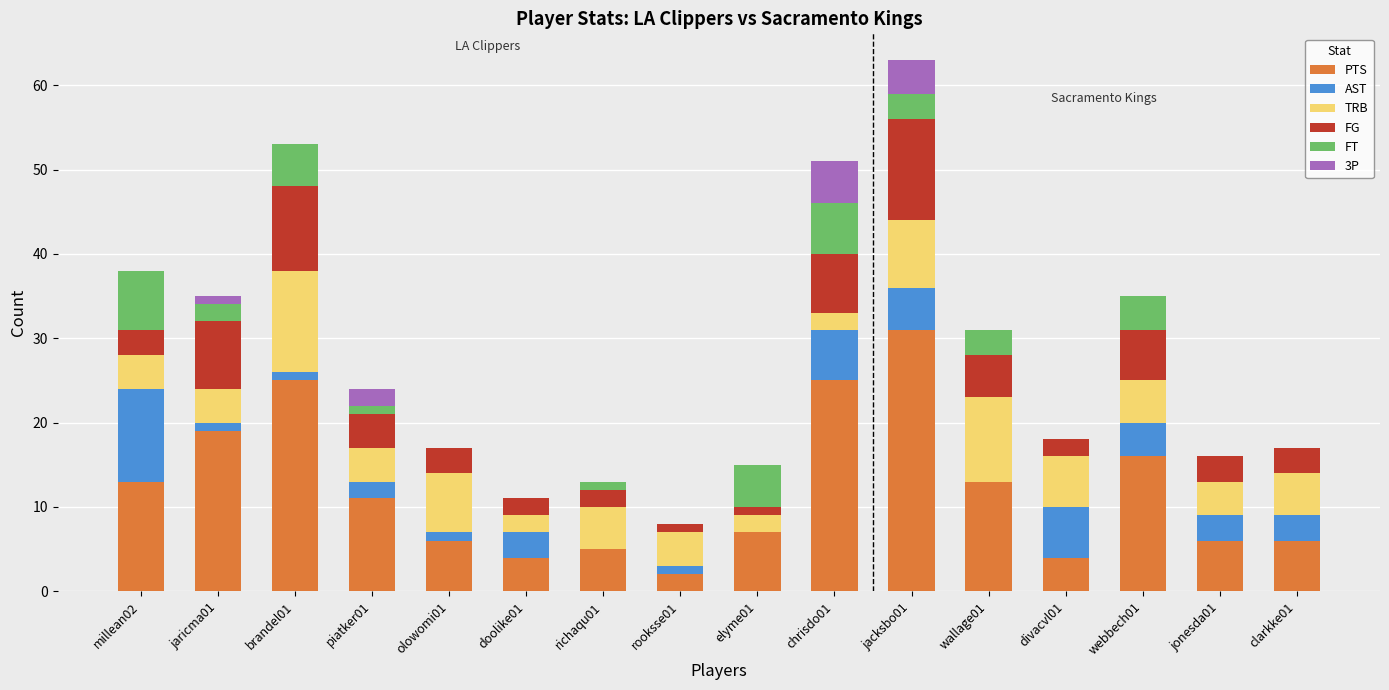

The value of PTS at clarkke01 is 2. True or false?

False